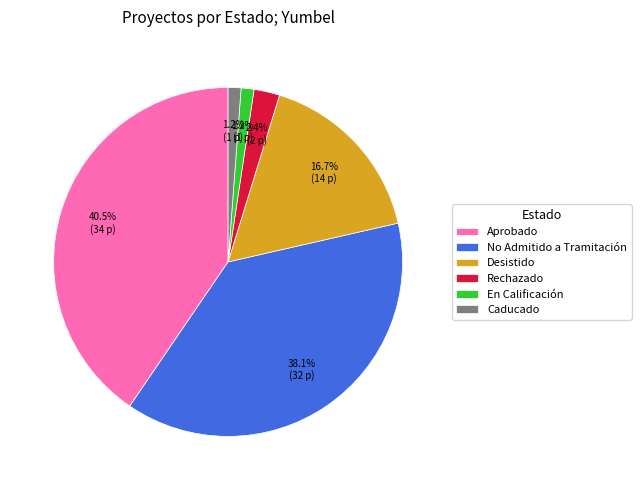

Does Rechazado represent more than half of the total?

No